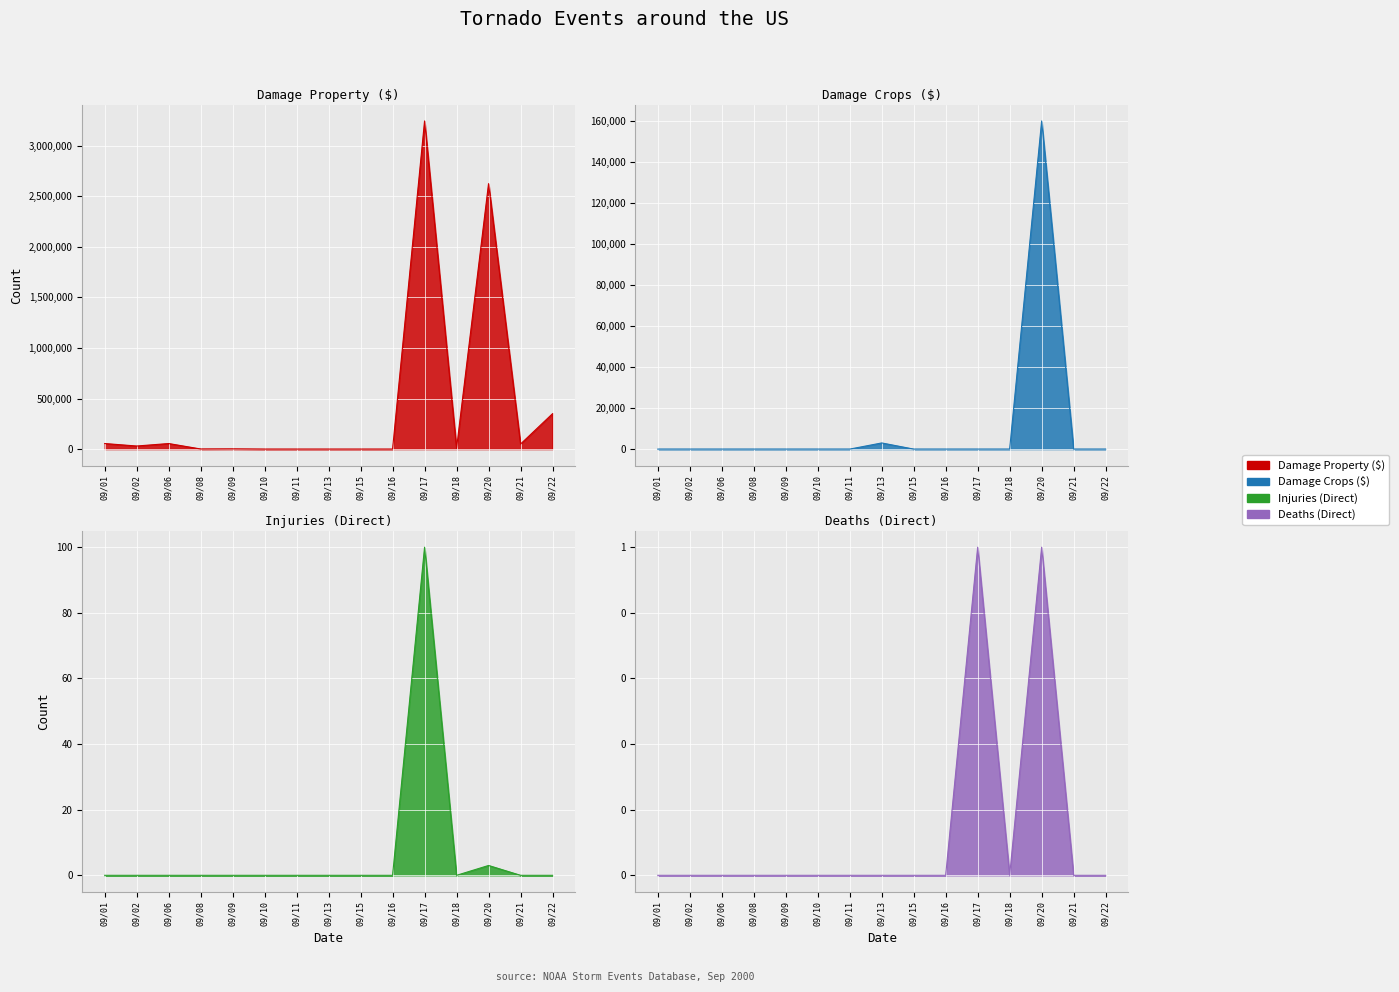

Is it true that DAMAGE_PROPERTY_NUM equals -1562524 at 09/13?

False